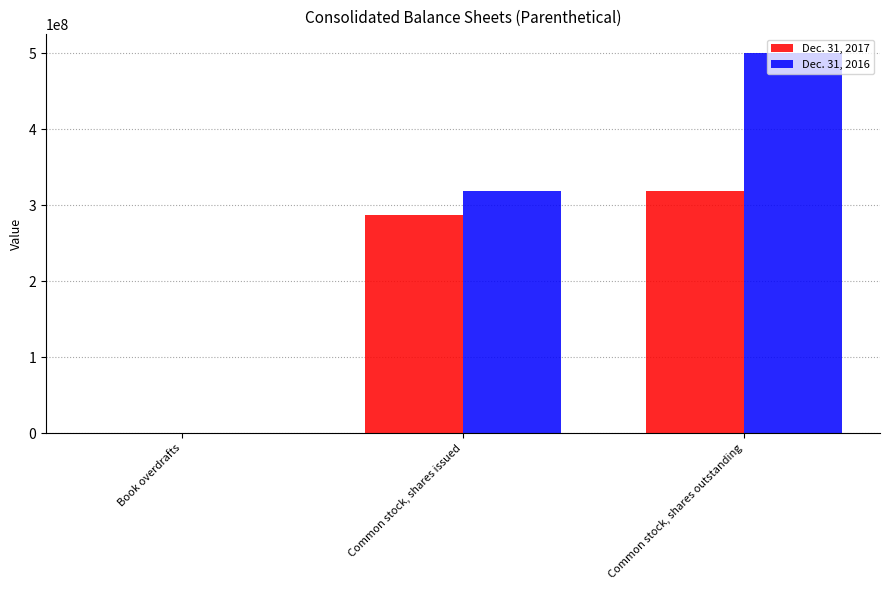

Is the value of Dec. 31, 2016 at Book overdrafts greater than the value of Dec. 31, 2017 at Common stock, shares outstanding?

No